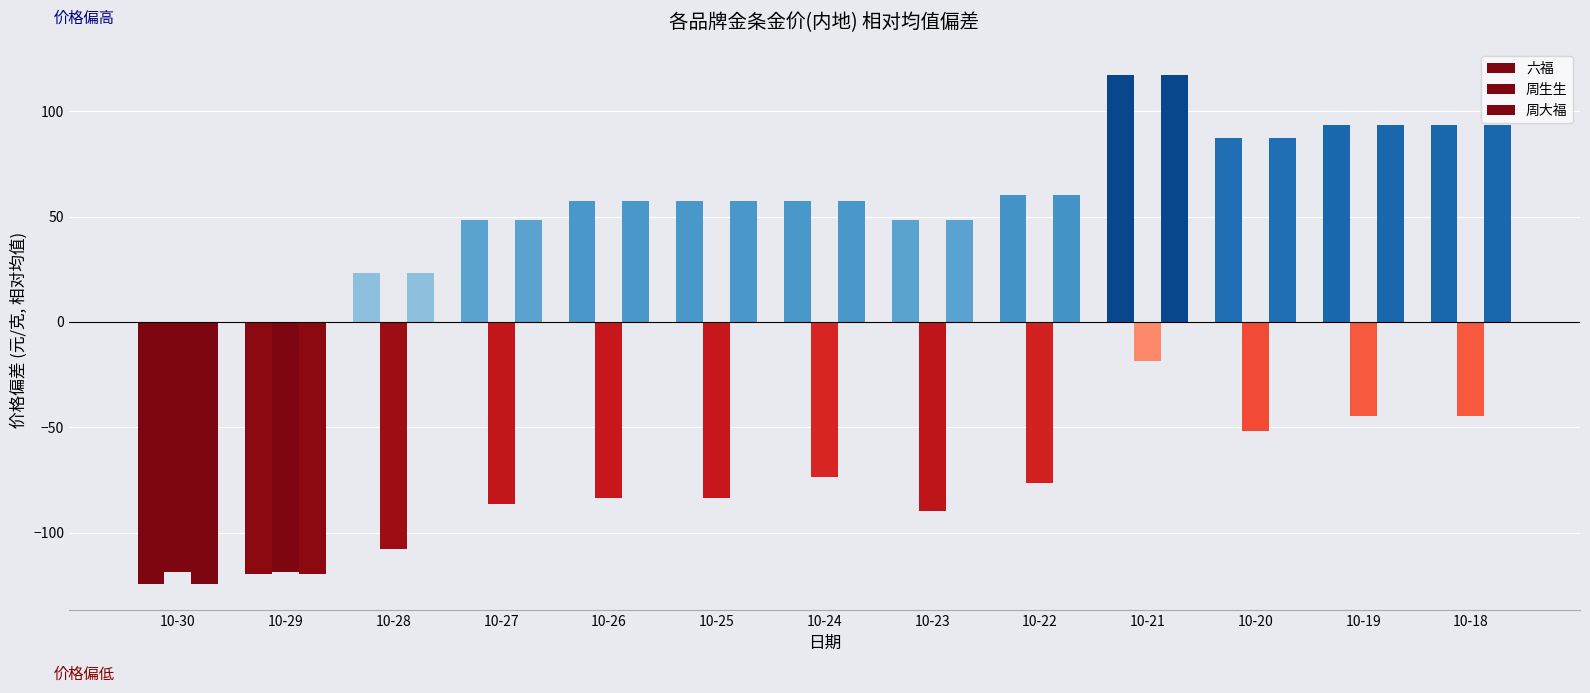

Are the bars grouped side by side (vs. stacked)?

Yes